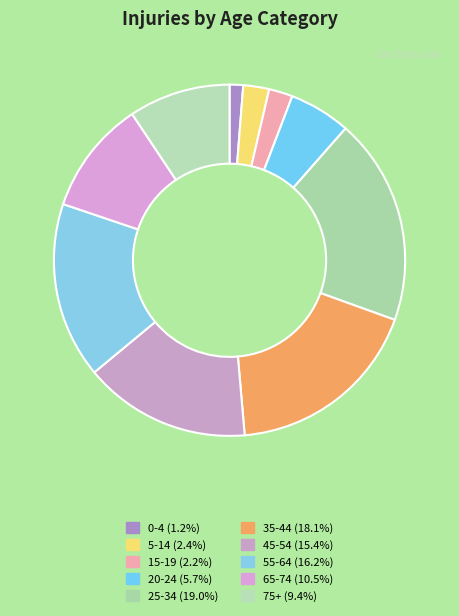

How many segments does this pie chart have?

10